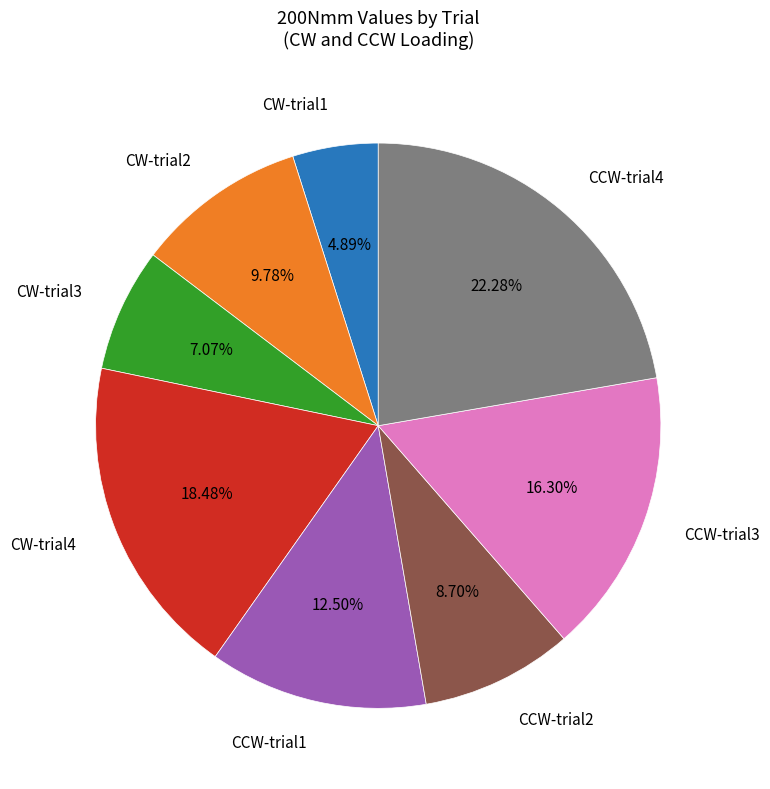

How many segments does this pie chart have?

8